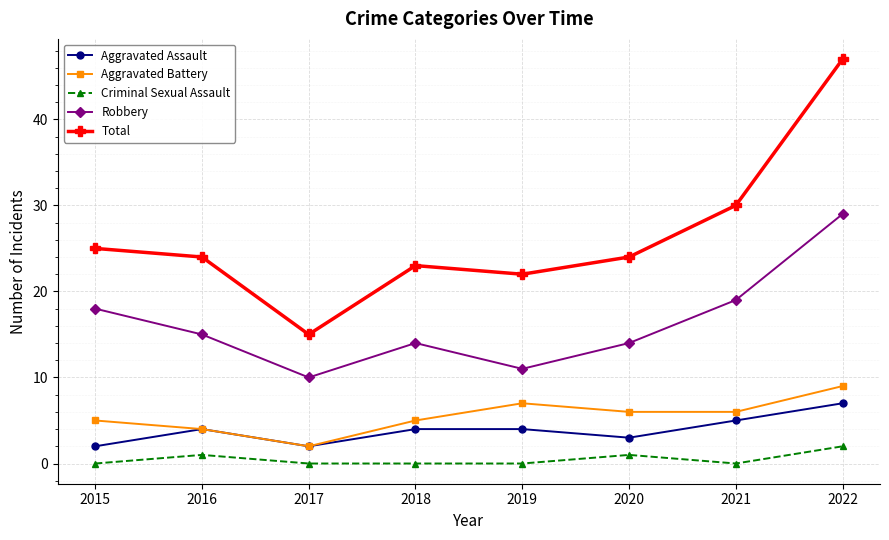

At which category is the sum across all series the highest?

2022